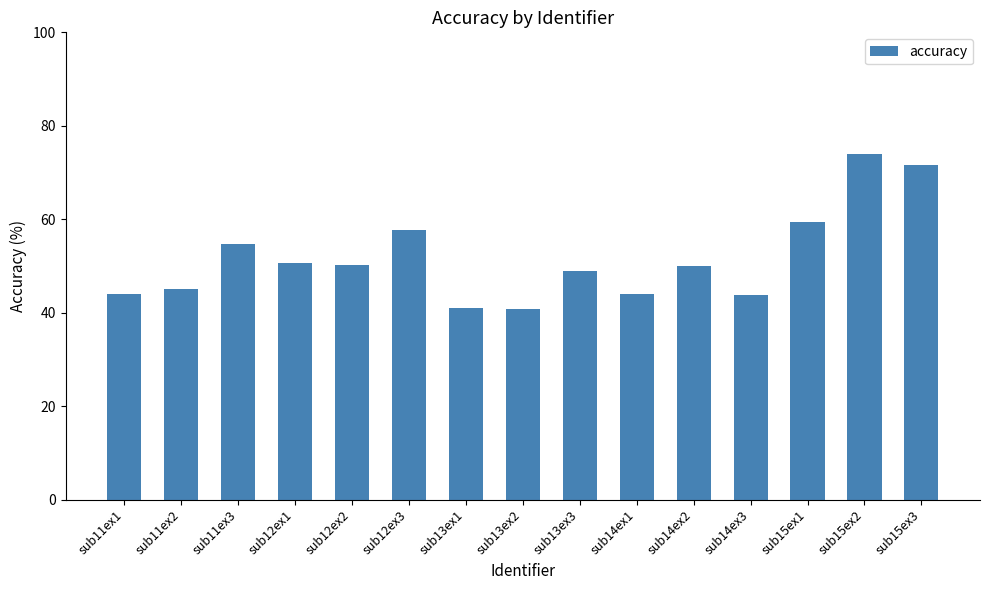

At which label is the value closest to 57?

sub12ex3